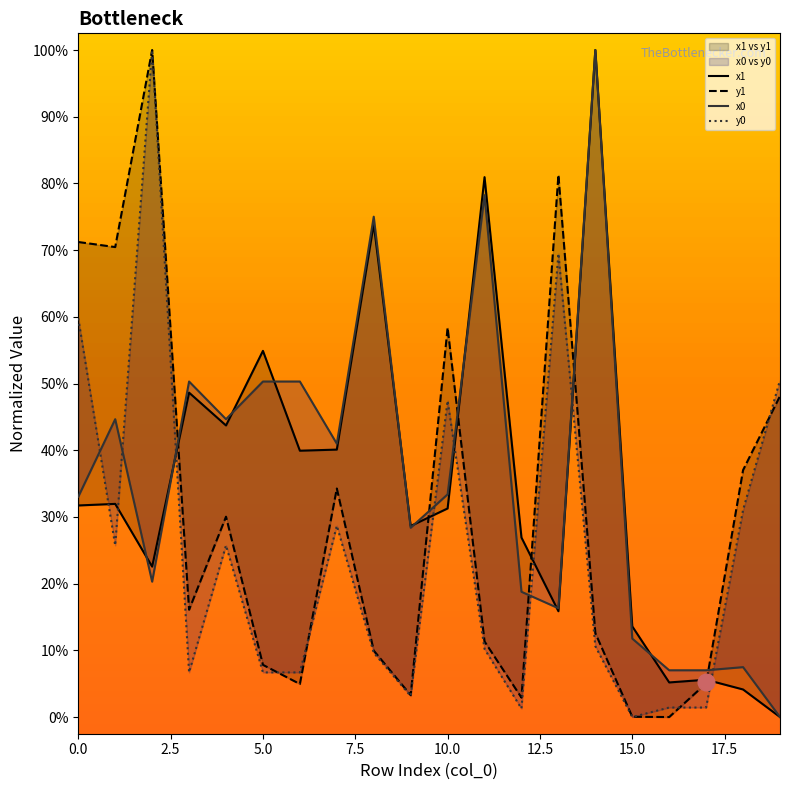

How many intersections are there between x1 and x0?

9